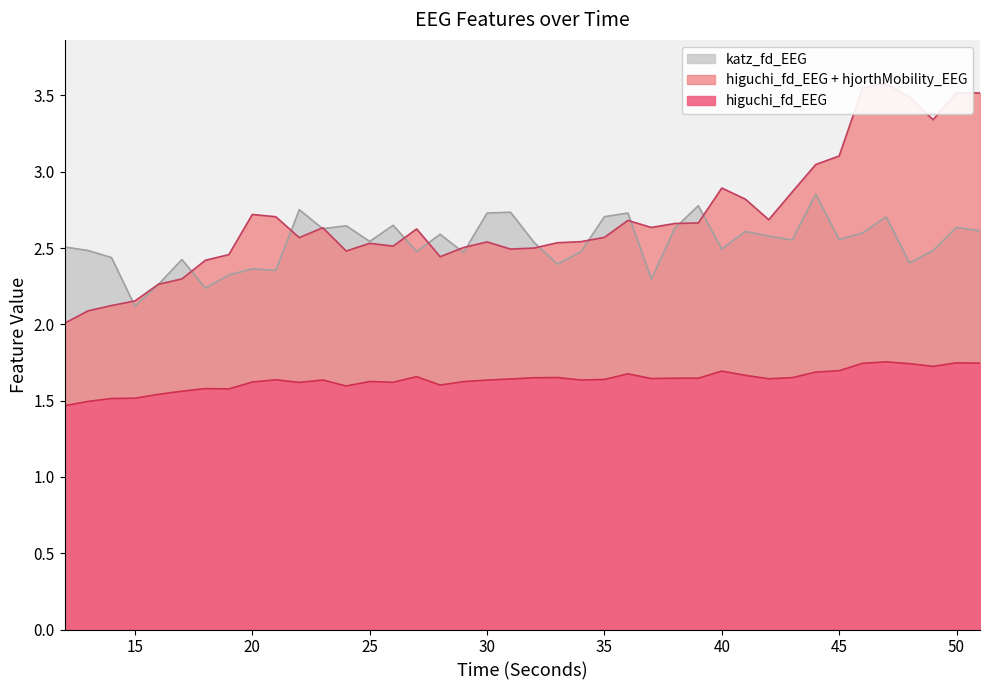

Which category has the lowest value in the katz_fd_EEG series?

15